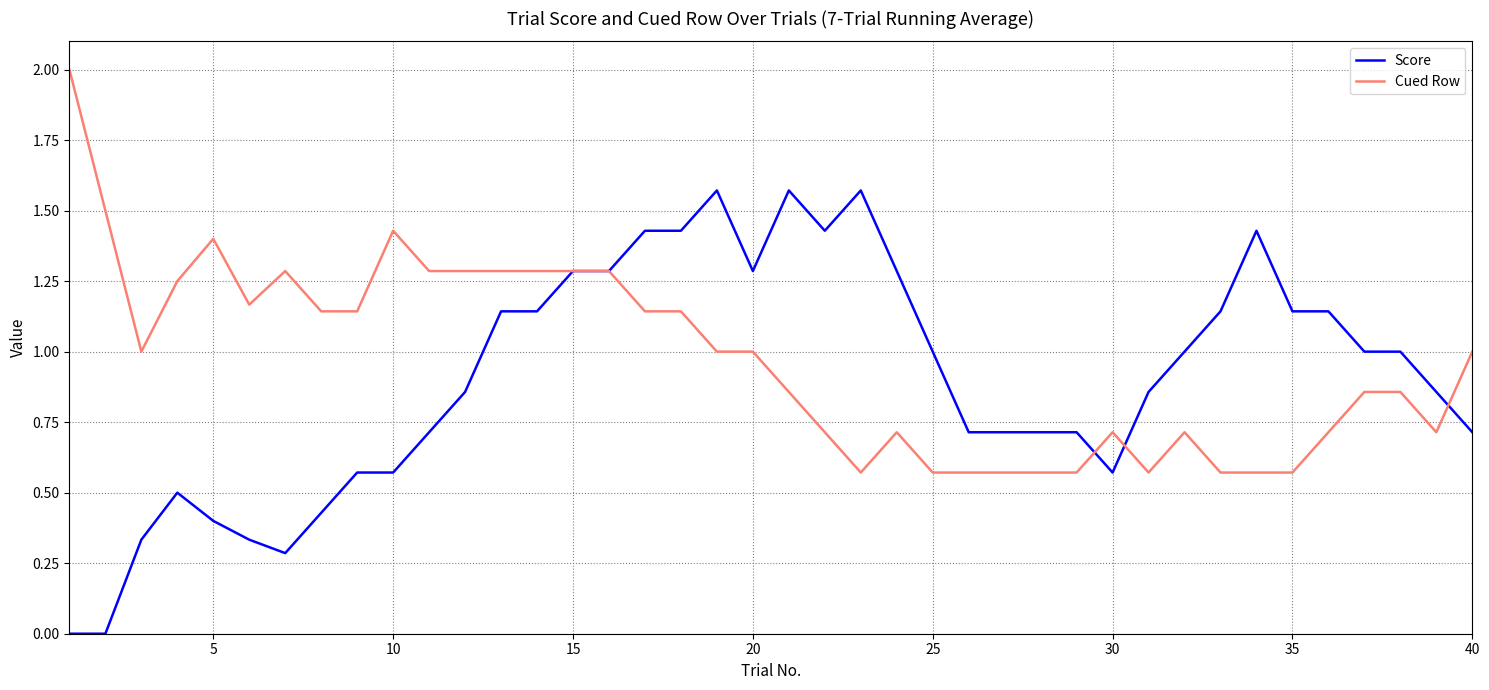

What is the sum of all Score values?

36.1